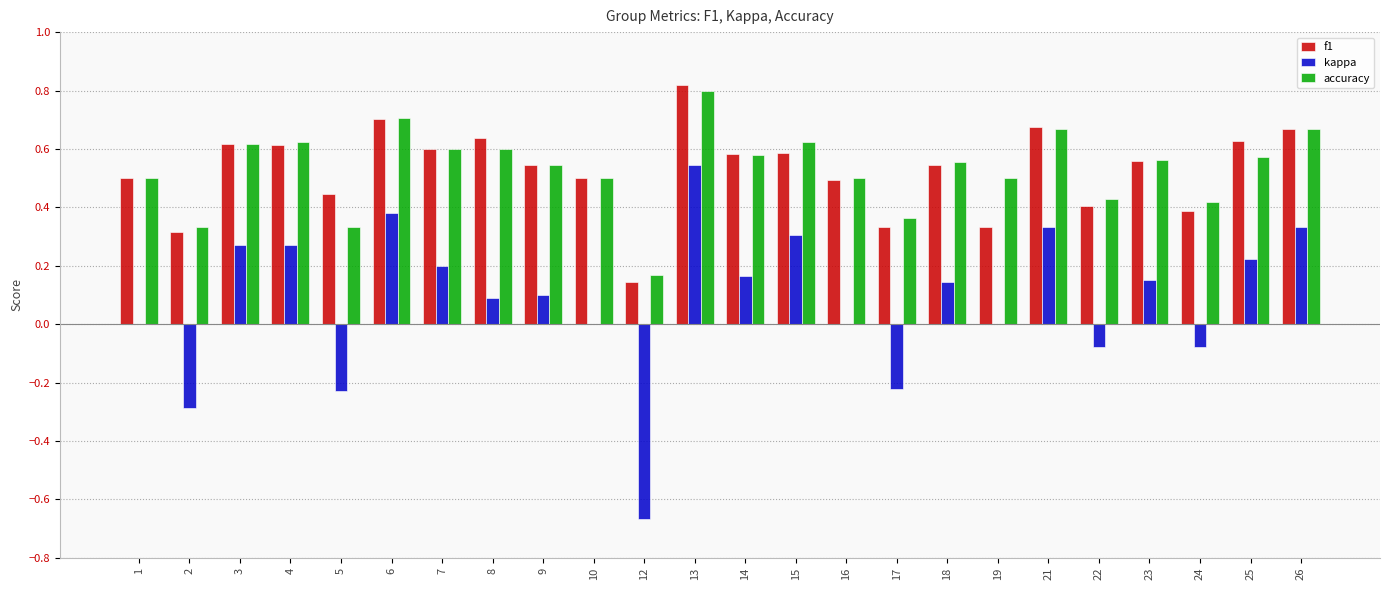

The value of accuracy at 8 is 0.2. True or false?

False